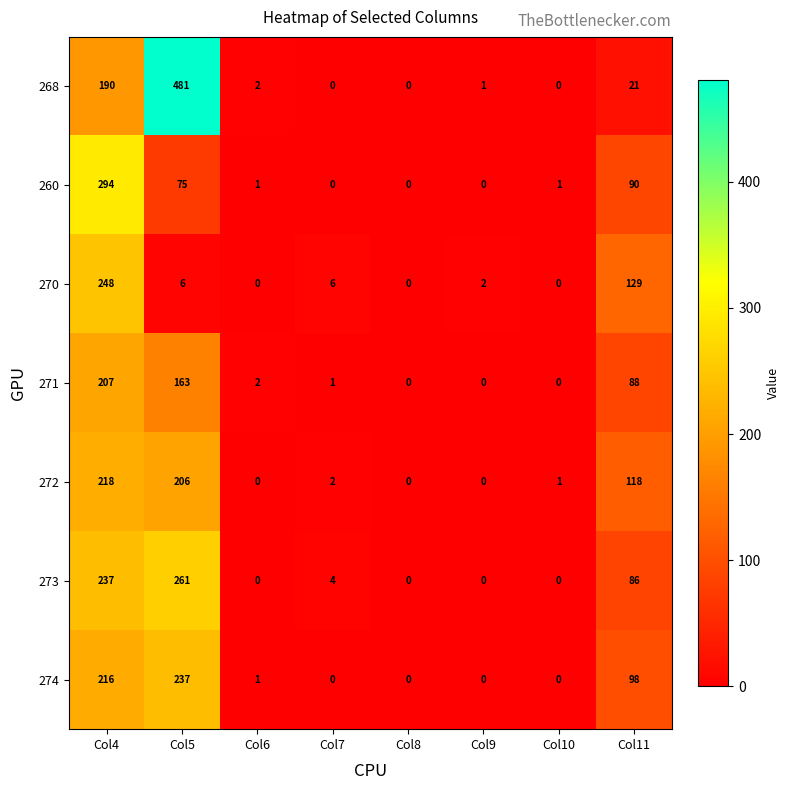

What is the spread (max minus min) of values at Col11?

108